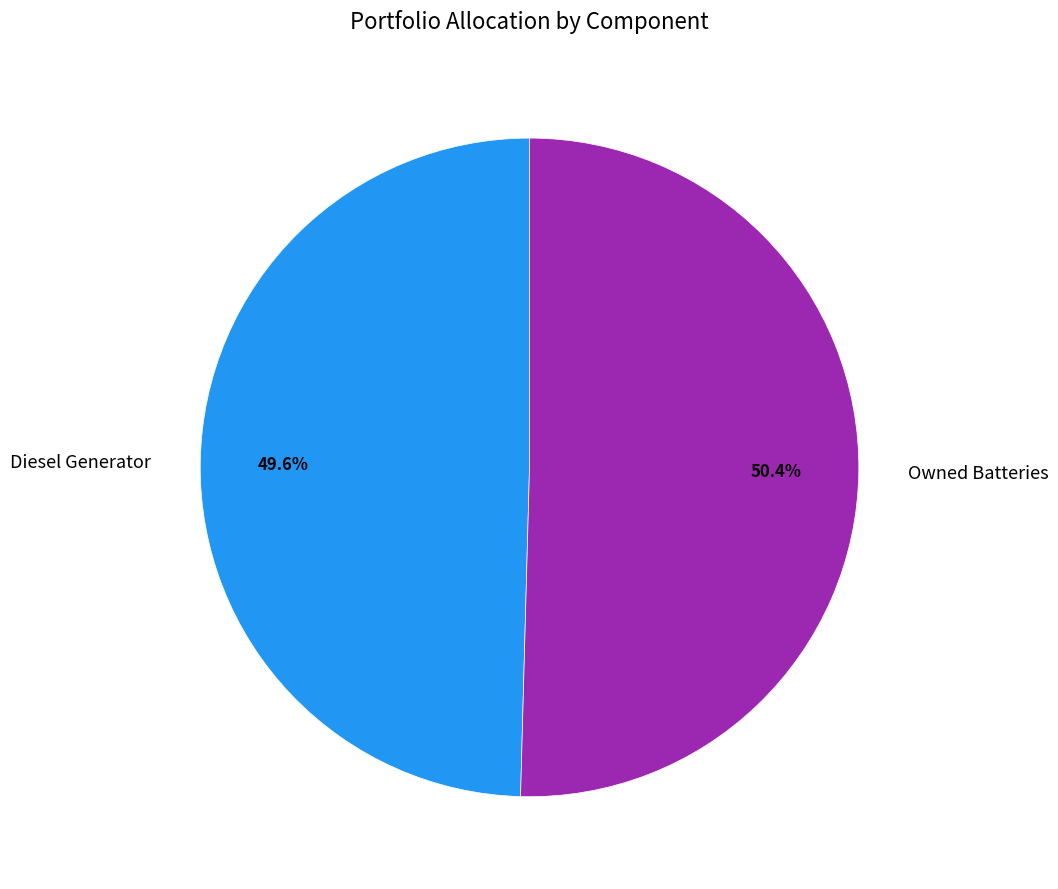

Which category accounts for the majority?

Owned Batteries